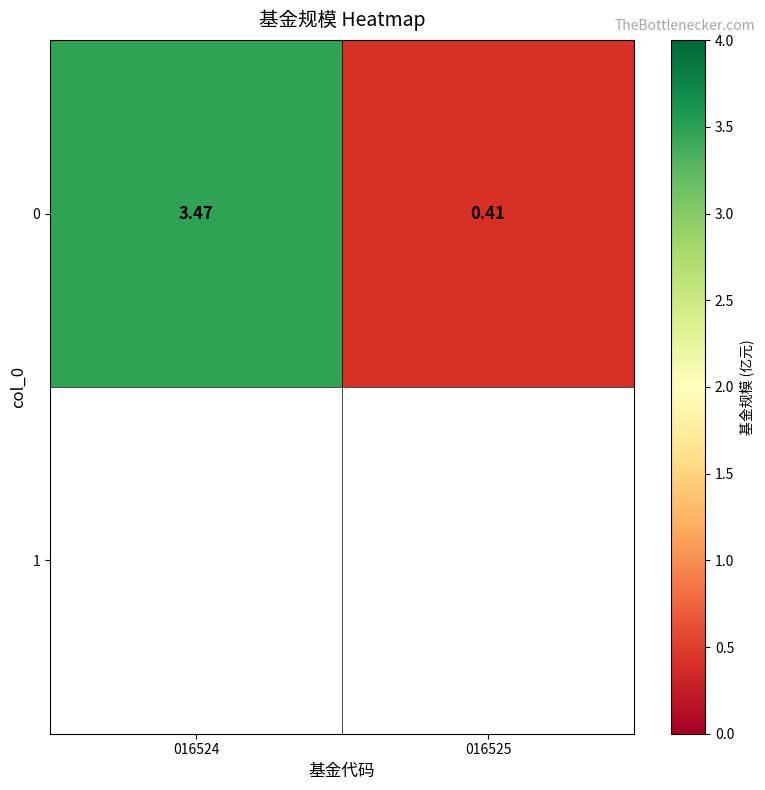

At which label is the value closest to 1?

016525